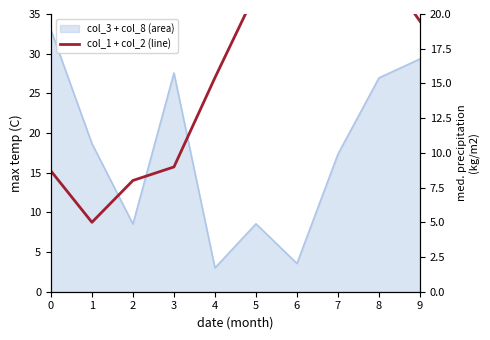

What is the value of the 8th point from the left?

25.0